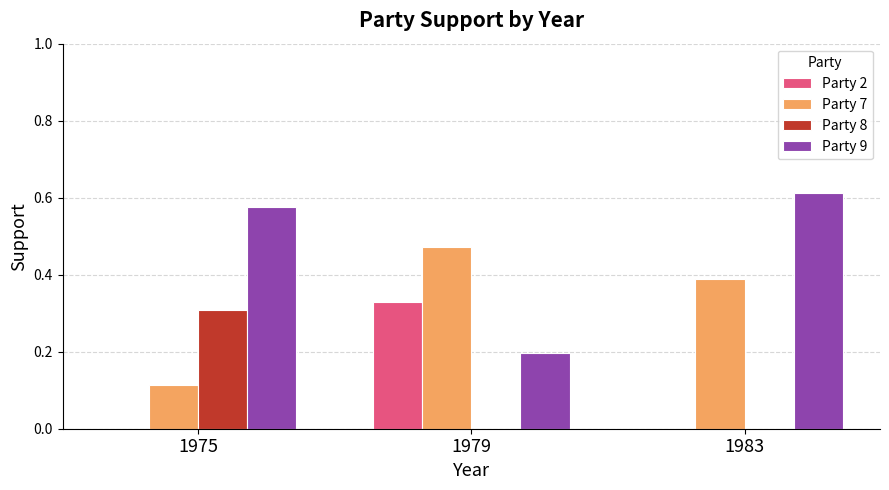

How many groups of bars are there?

3